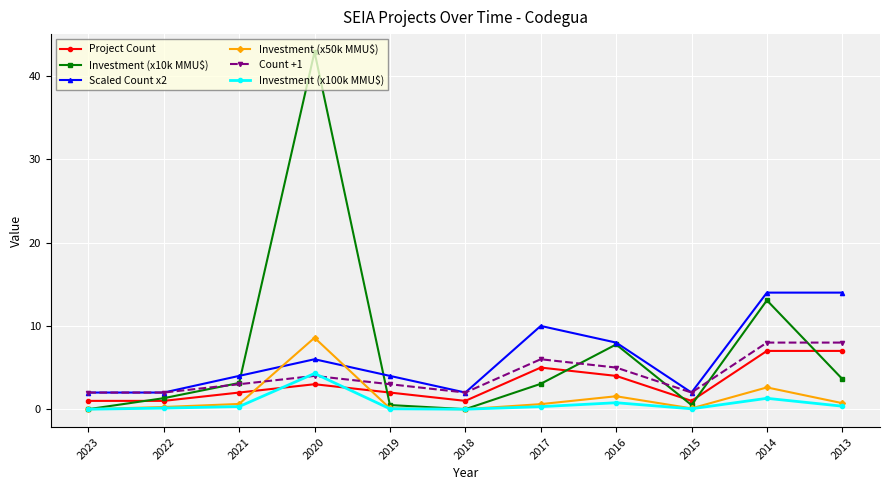

What is the value of the Investment (x50k MMU$) point at the 4th from the left?

8.6